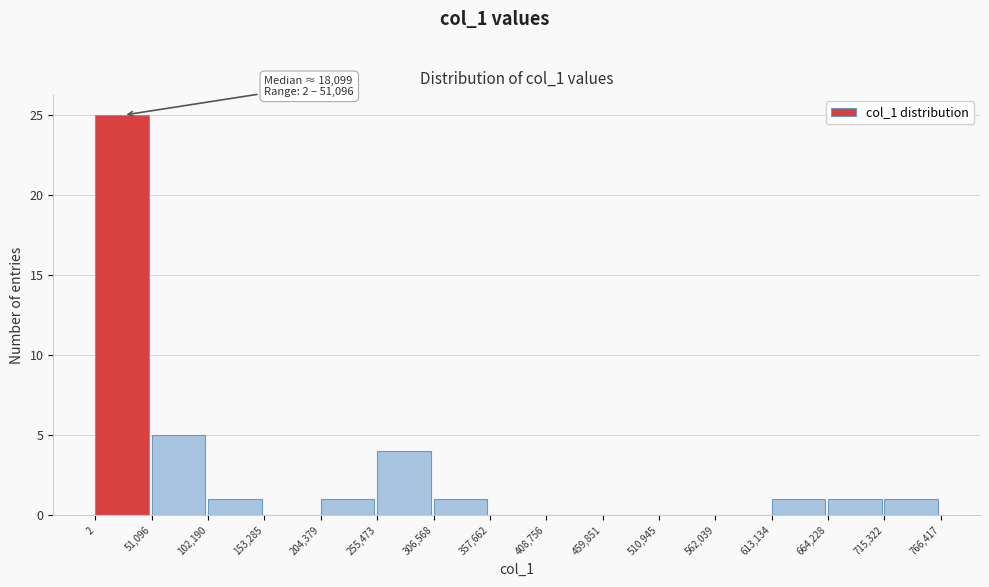

Which range on the x-axis has the tallest bar?

2 to 51,096